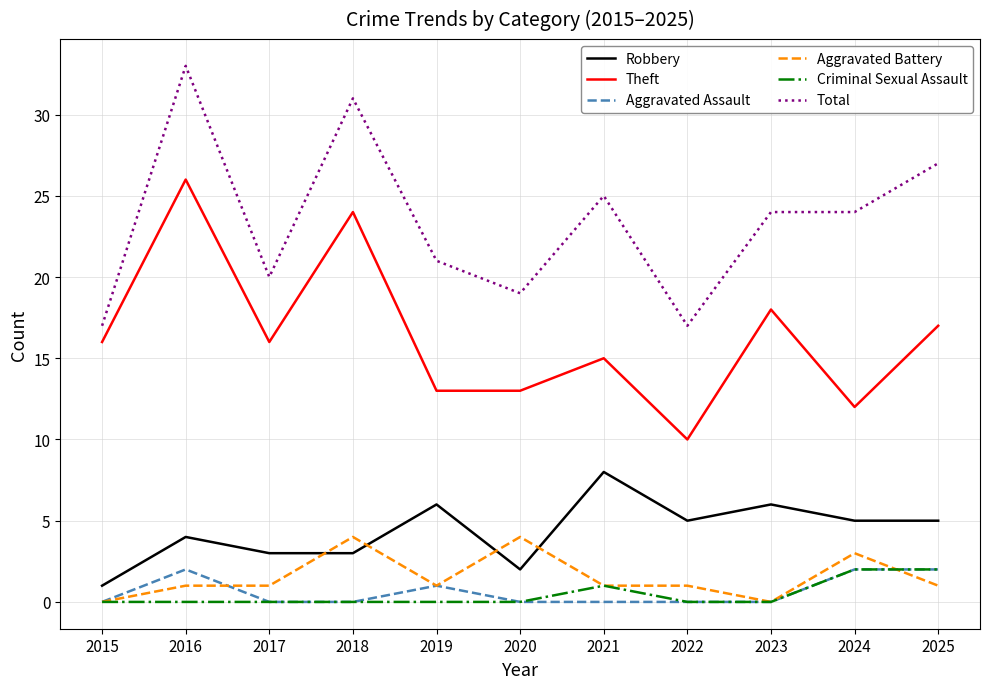

What is the spread (max minus min) of values at 2016?

33